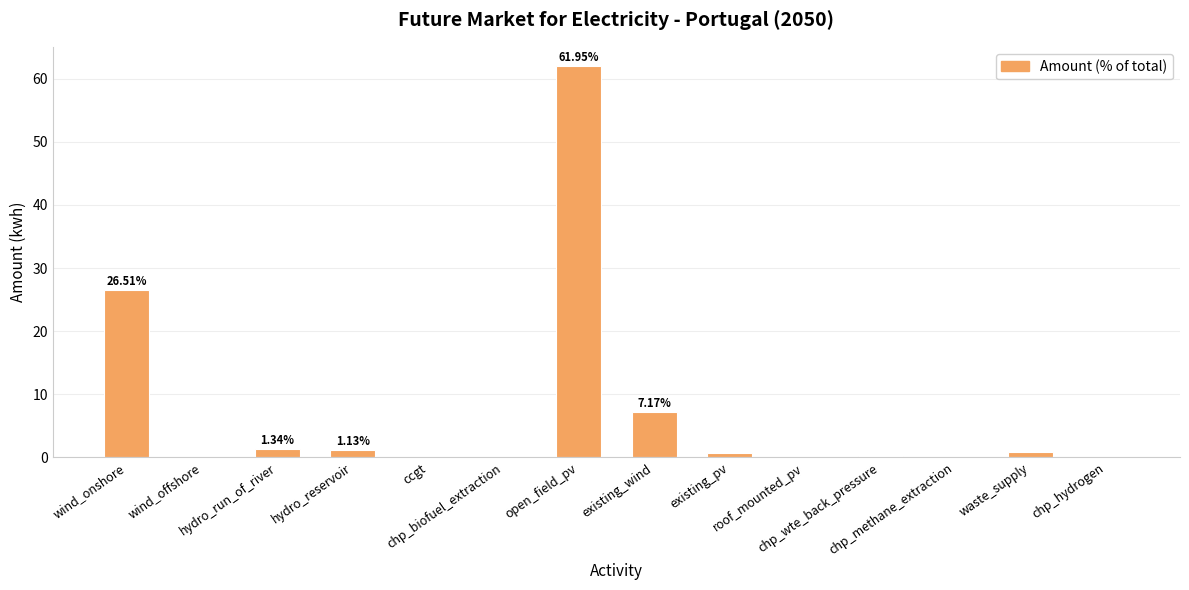

Which has a higher value, open_field_pv or ccgt?

open_field_pv